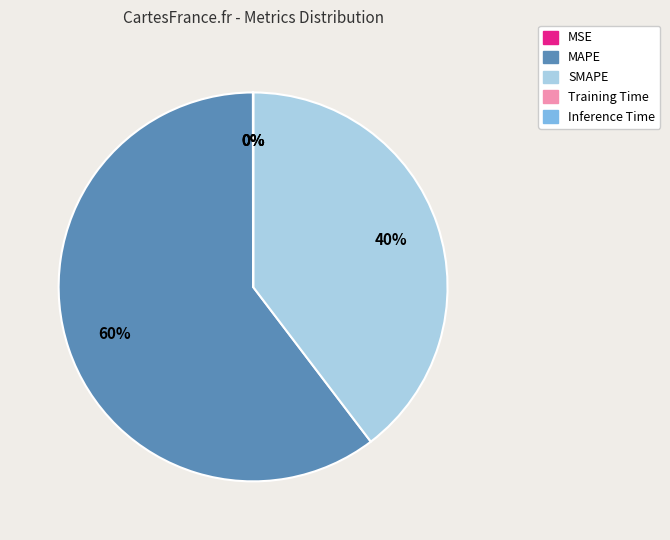

Is there any slice that represents more than half of the pie?

Yes